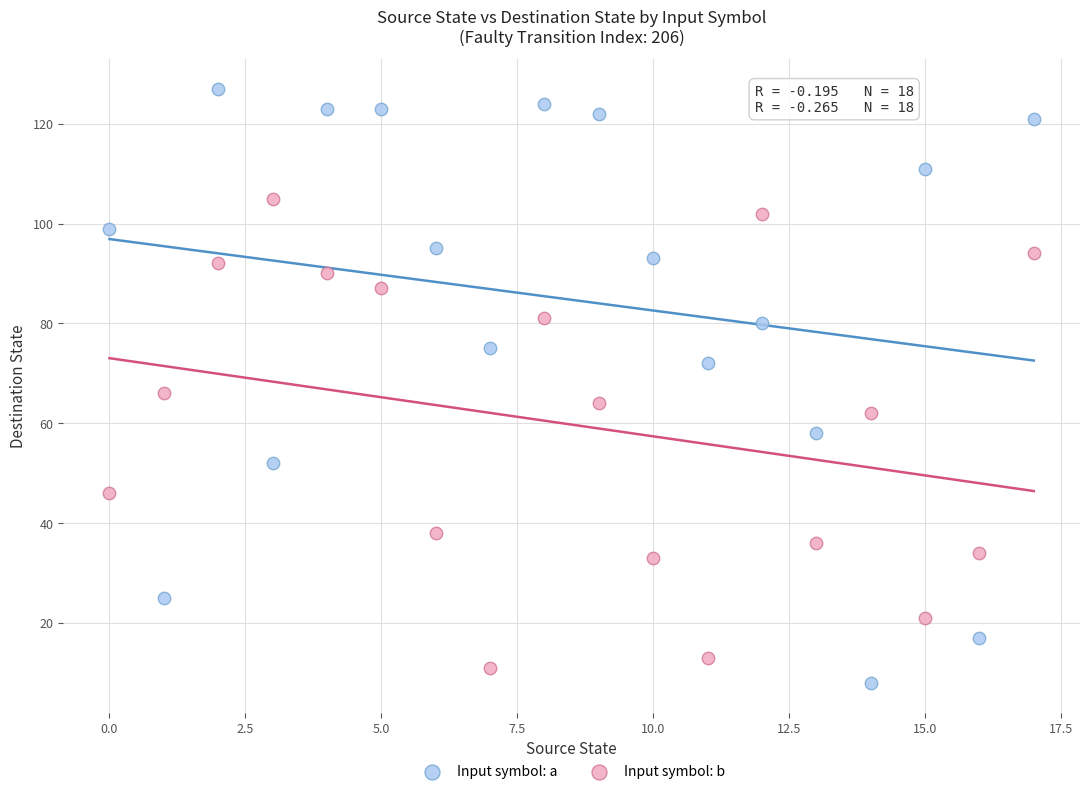

Across all data points, what is the range of Y values (max minus min)?

119